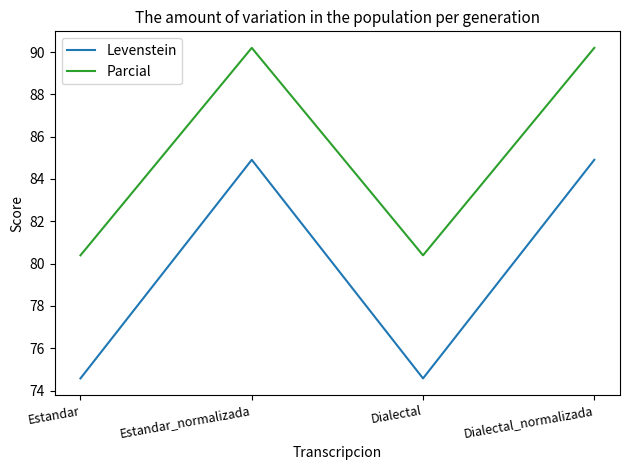

What position from the right is Dialectal_normalizada?

1